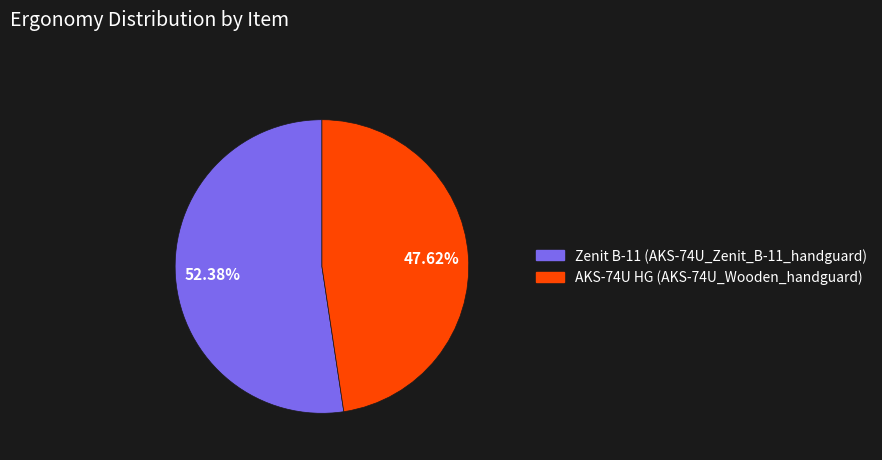

To the nearest percent, what portion does AKS-74U HG (AKS-74U_Wooden_handguard) represent?

48%